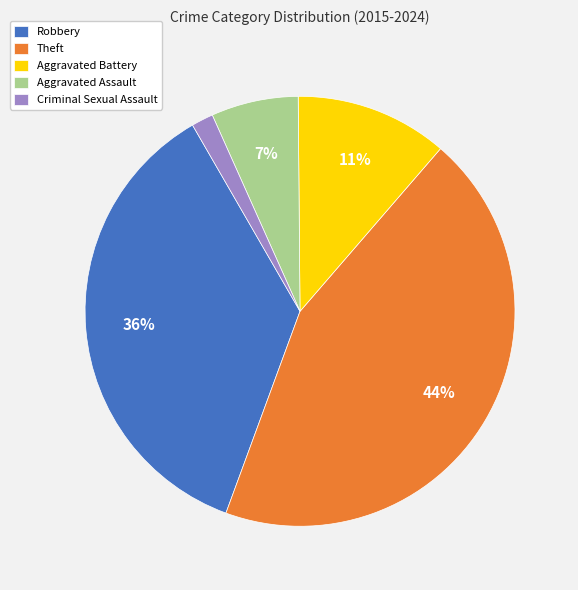

Is there a majority slice in this chart?

No